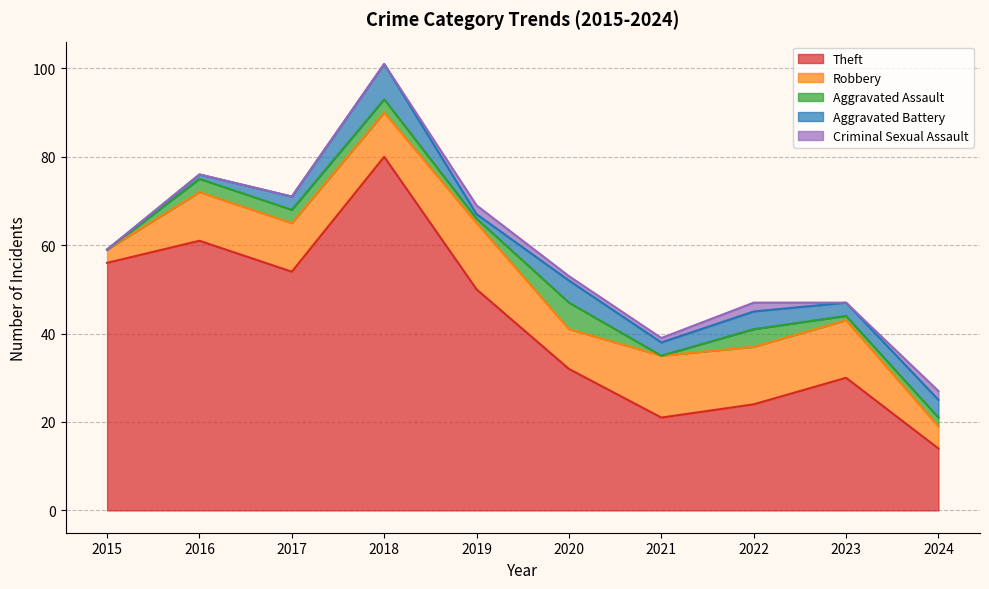

At which label does Theft first exceed 50?

2015